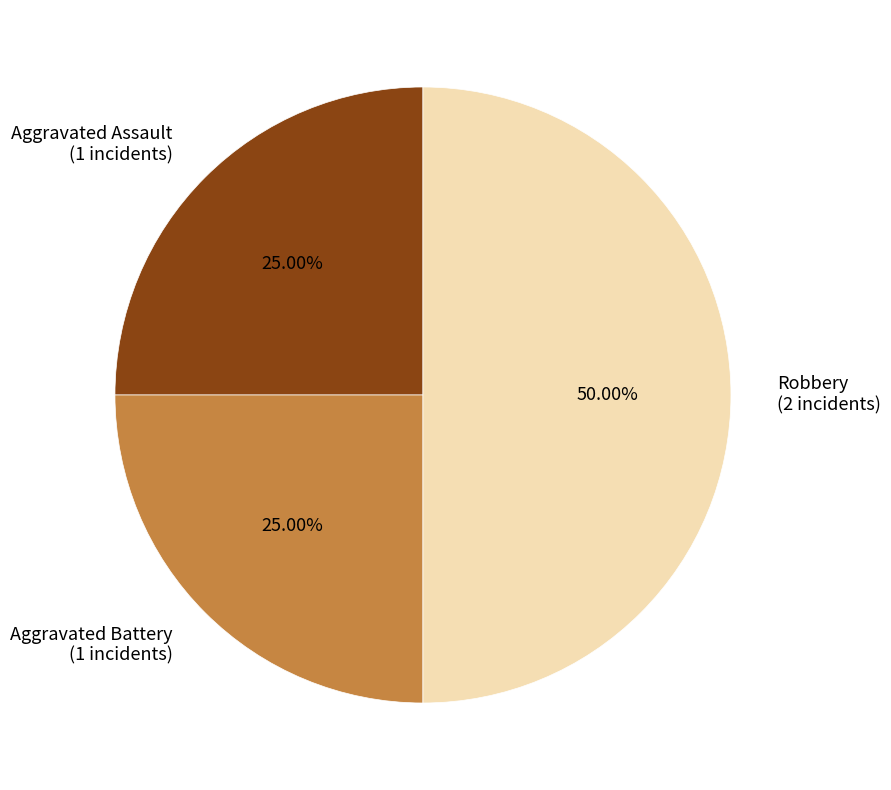

Which category has the biggest portion of the pie?

Robbery